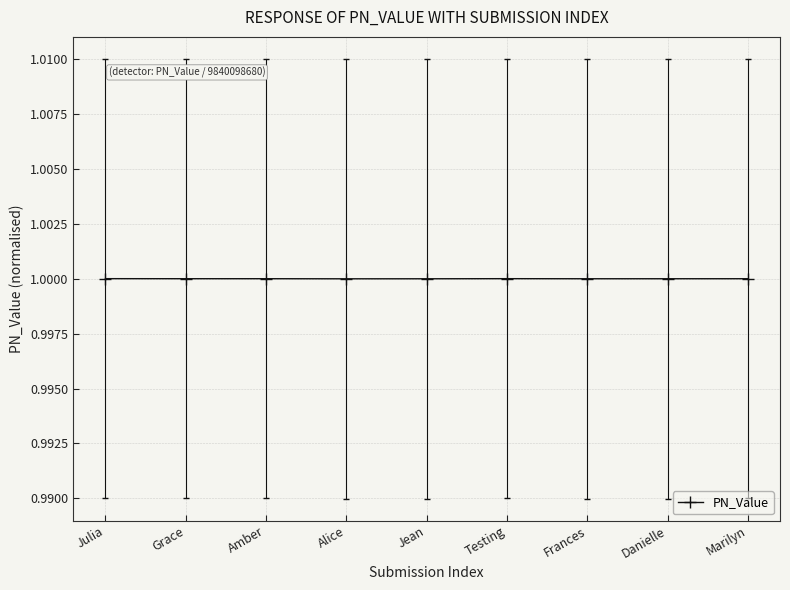

Reading left to right, transcribe all the data shown in this chart.

Julia=1.0	Grace=1.0	Amber=1.0	Alice=1.0	Jean=1.0	Testing=1.0	Frances=1.0	Danielle=1.0	Marilyn=1.0